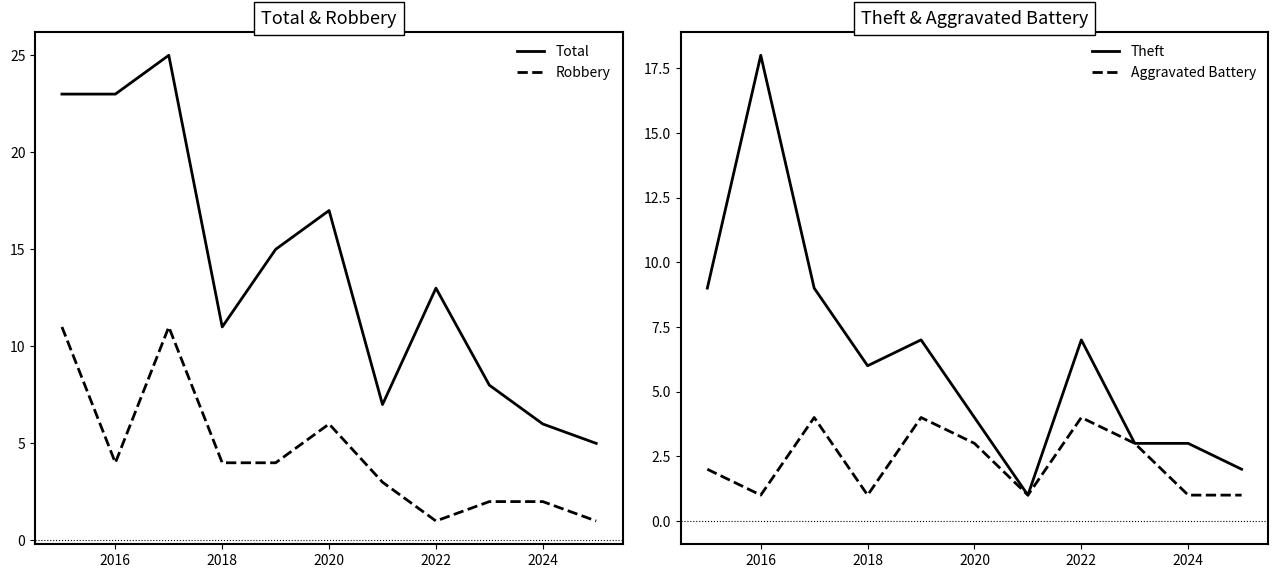

In Robbery, how many points are lower than both neighbors (excluding endpoints)?

2